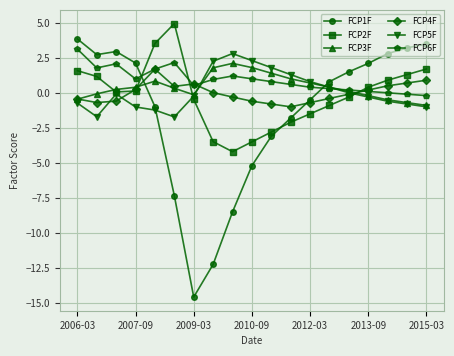

True or false: FCP1F has more than 1 interior local peaks.

False